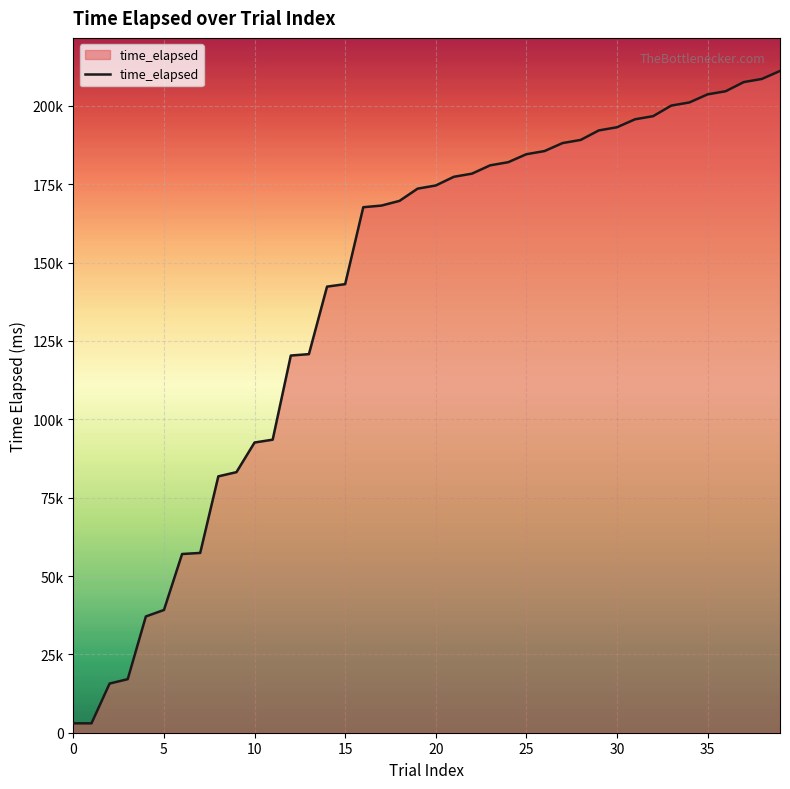

What is the difference between the maximum and second lowest values?

208128